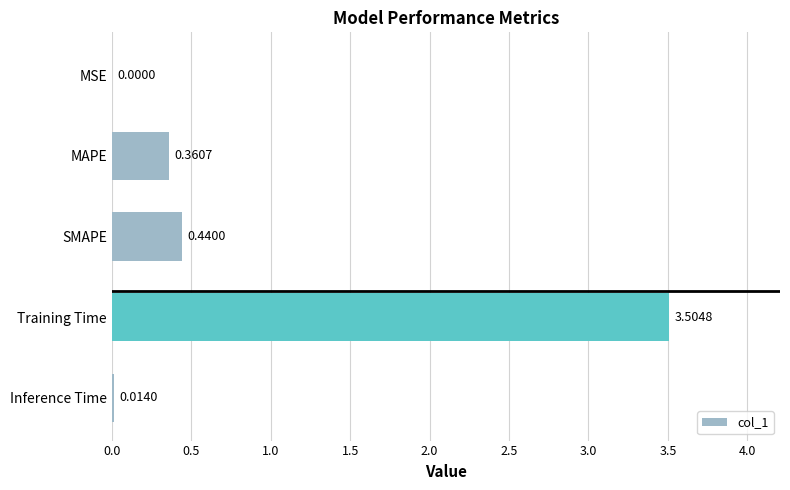

What is the sum of all values?

4.3